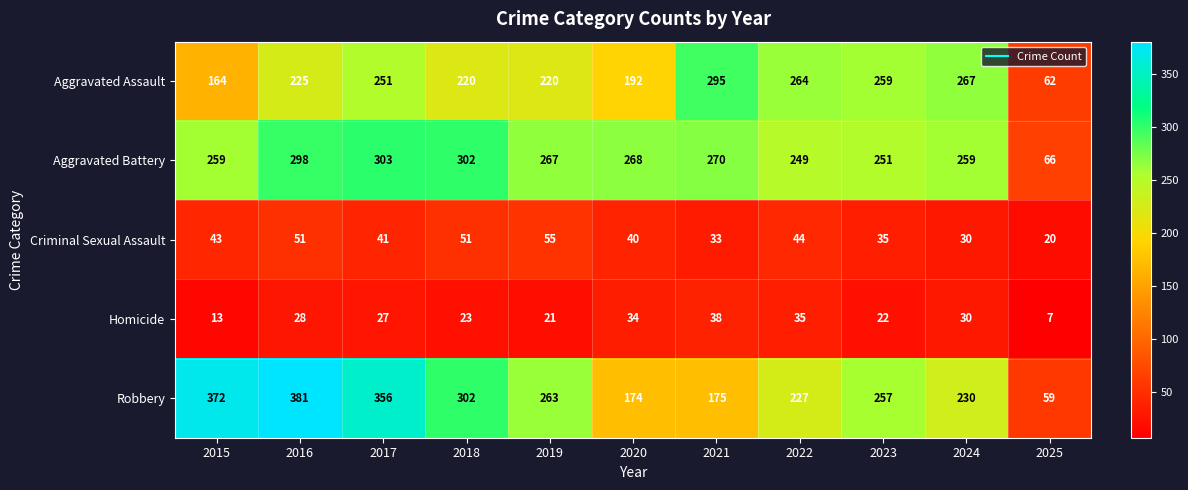

At which label does Aggravated Battery first exceed 267?

2016